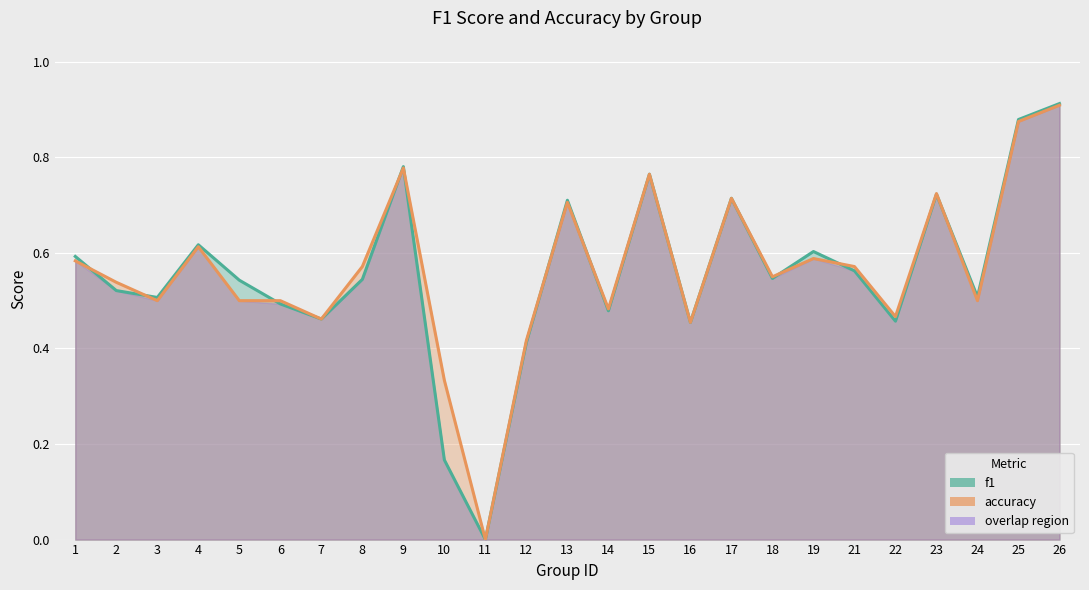

Which series changed the most between 15 and 18?

f1